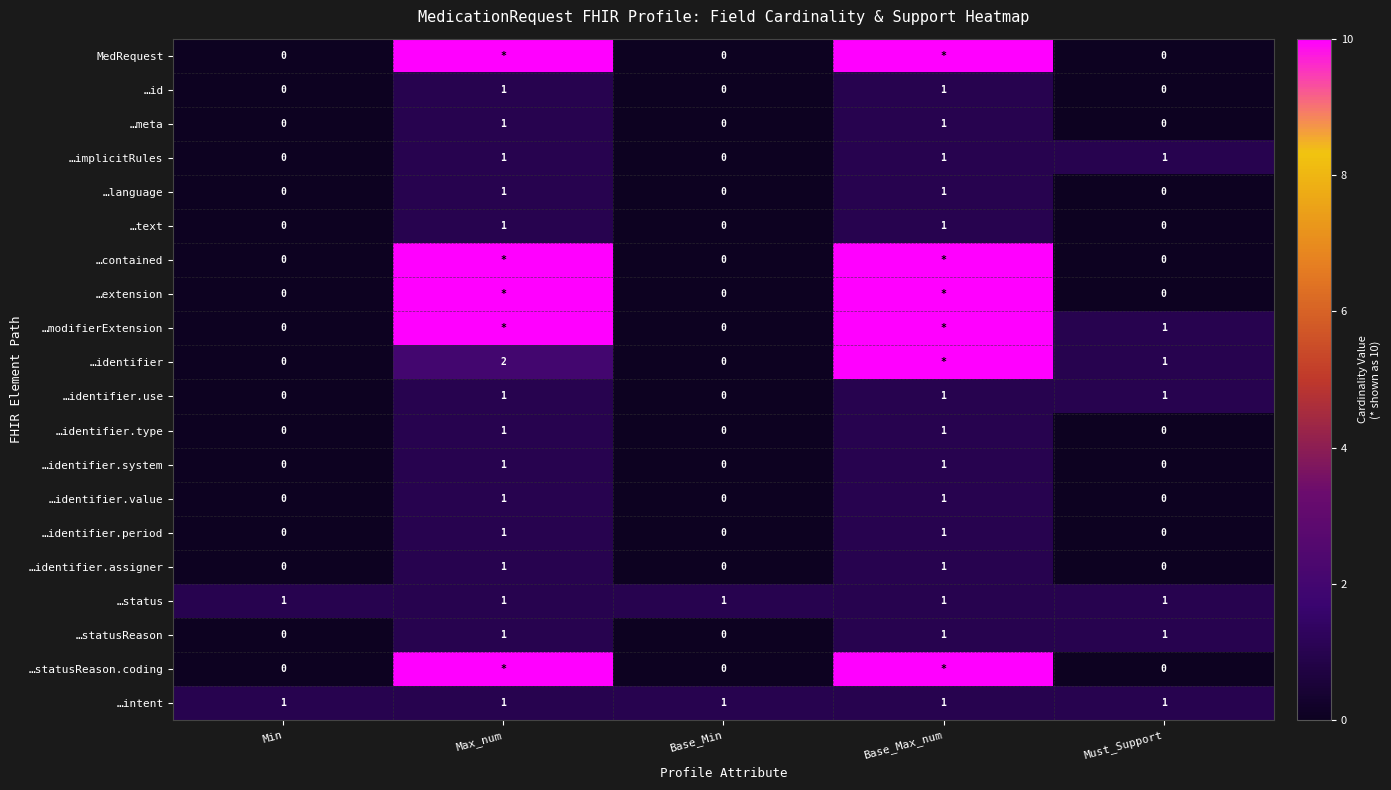

What is the sum of the …identifier.period values at Max_num and Base_Max_num?

2